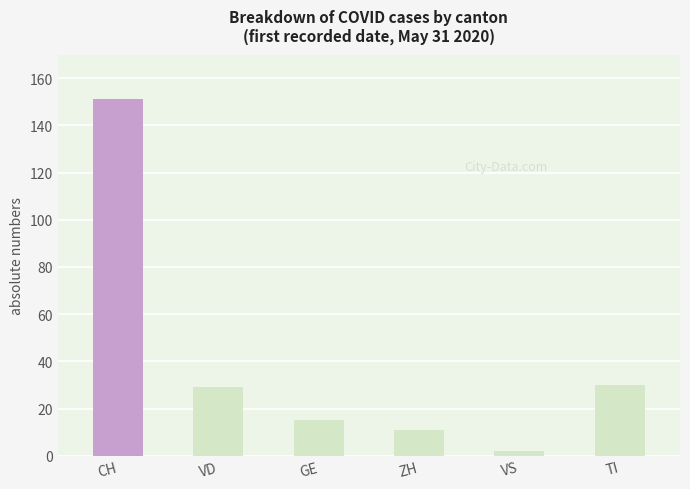

What is the value of the 1st bar from the left?

151